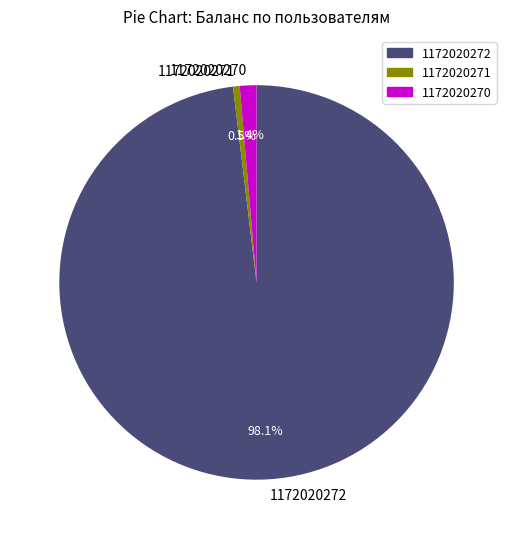

How many segments does this pie chart have?

3